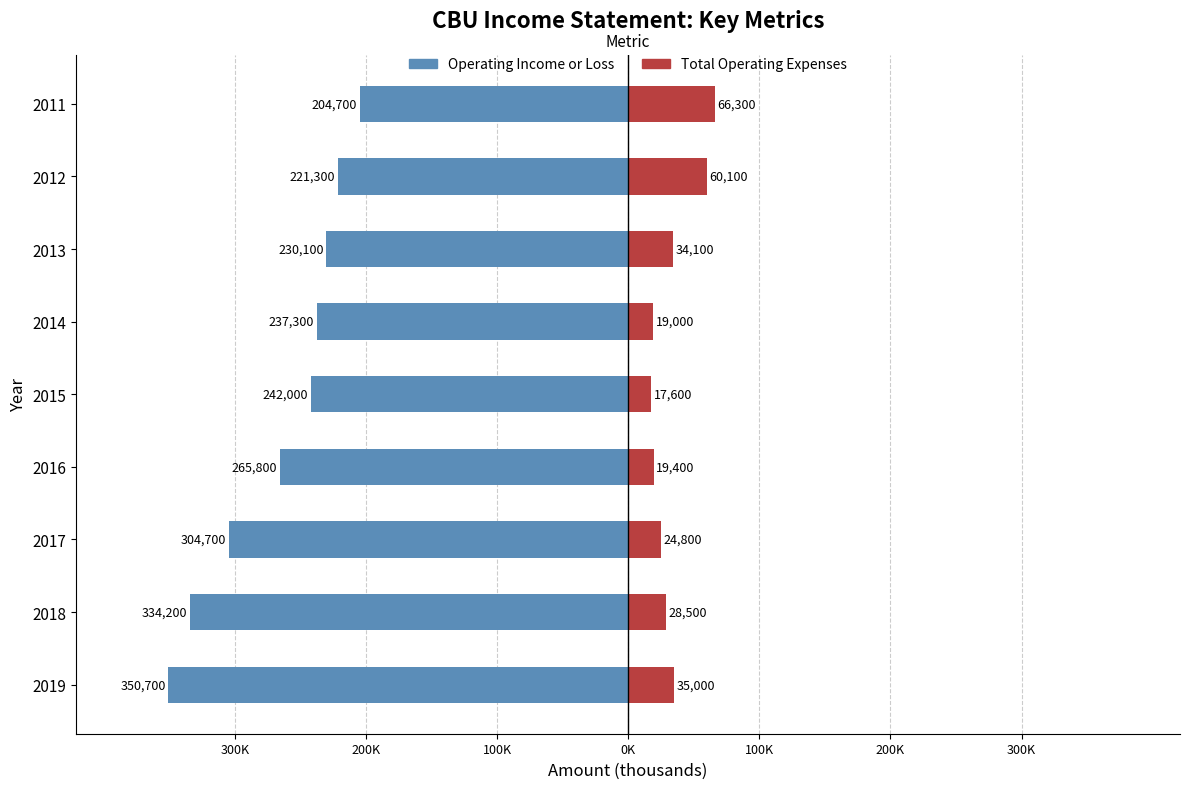

Which series has the widest spread of values?

Operating Income or Loss